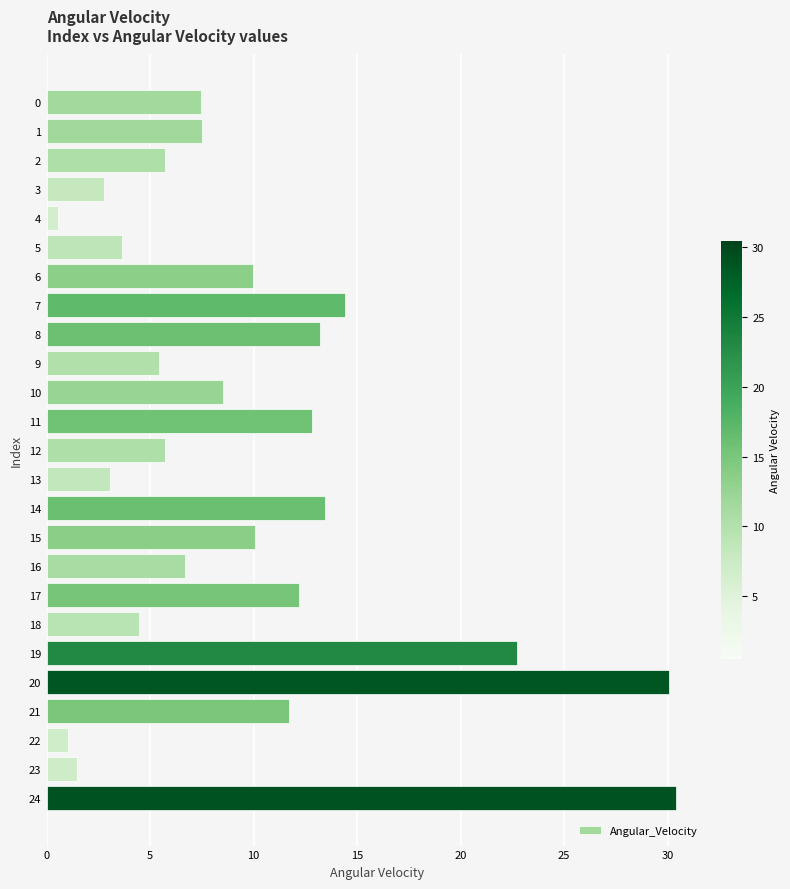

Where is the data nearest to the value 15?

7